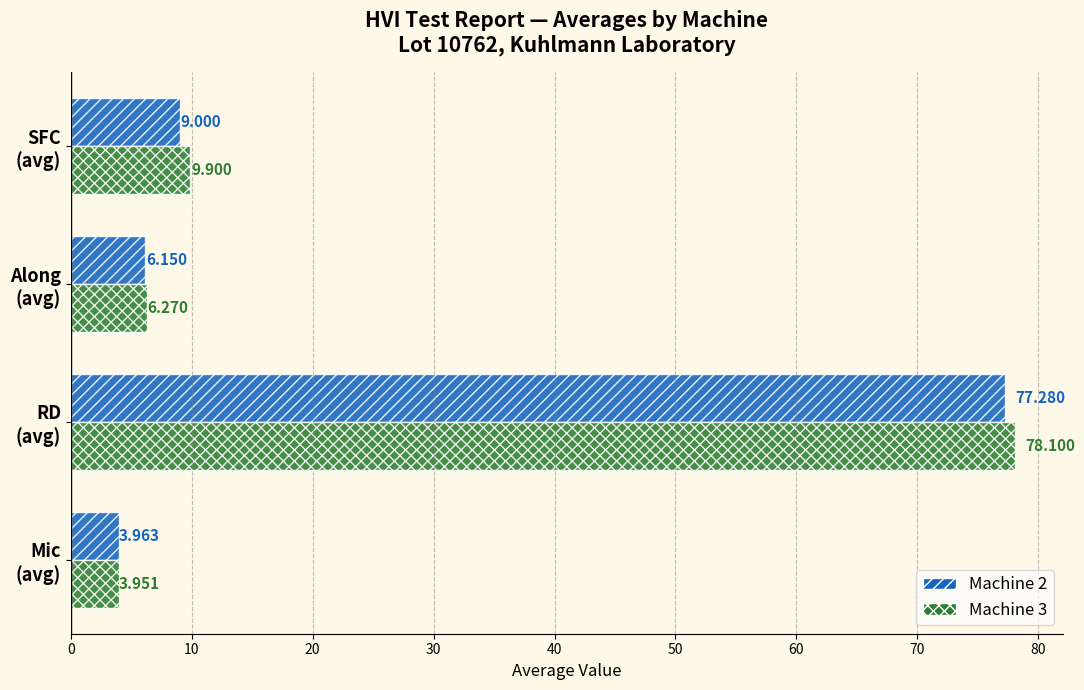

How many categories are shown in the chart?

4